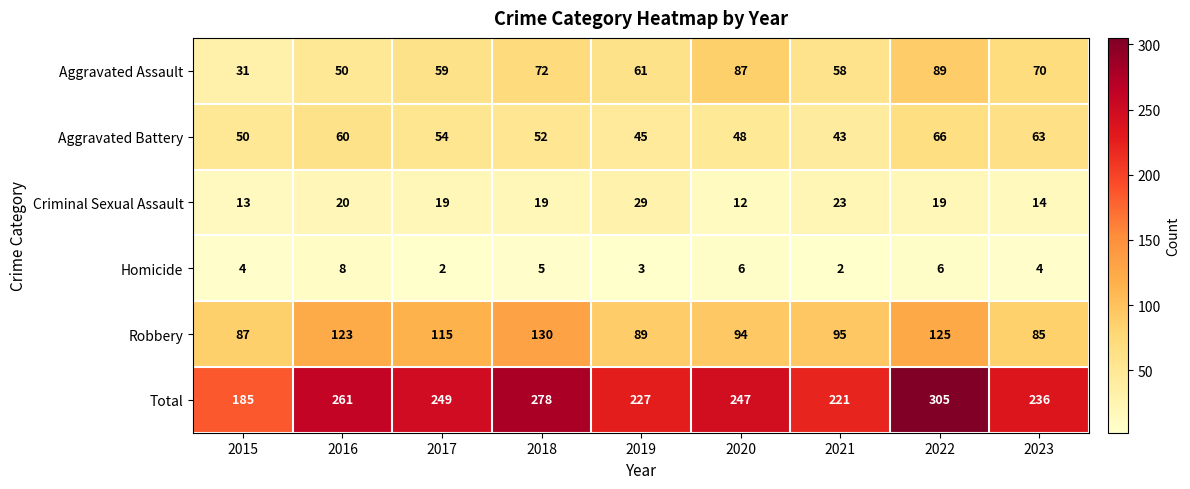

At which label is Criminal Sexual Assault closest to 20?

2016